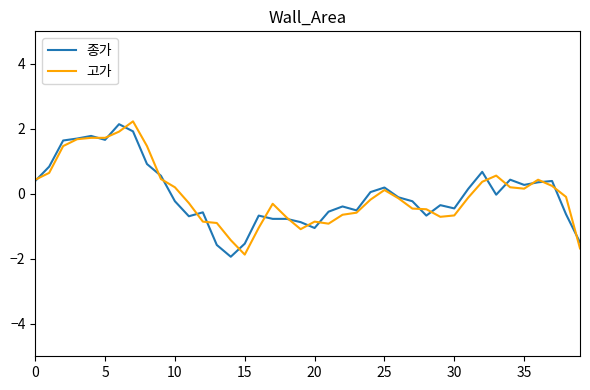

What is the lowest value of the 종가 series?

-1.9